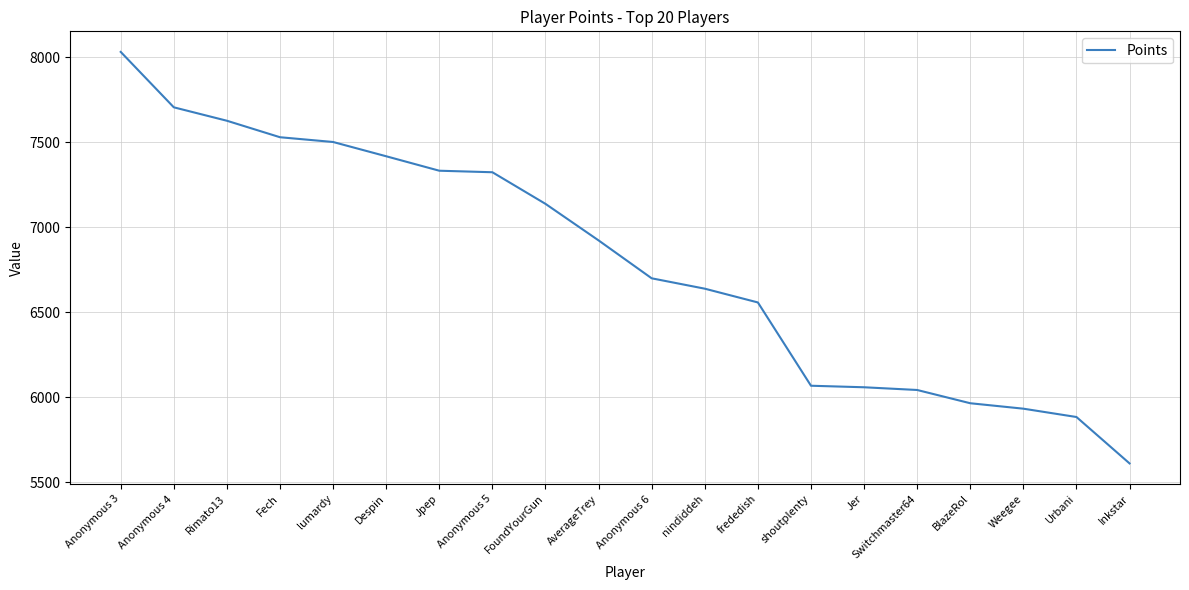

Between AverageTrey and Anonymous 6, which is larger?

AverageTrey